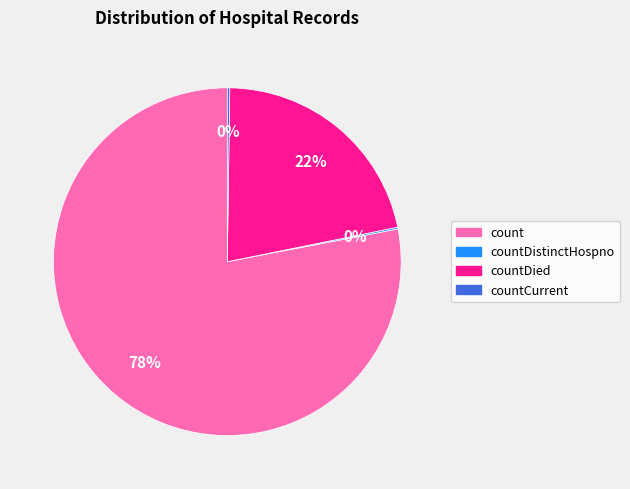

Is it true that count is 85% of the pie?

False